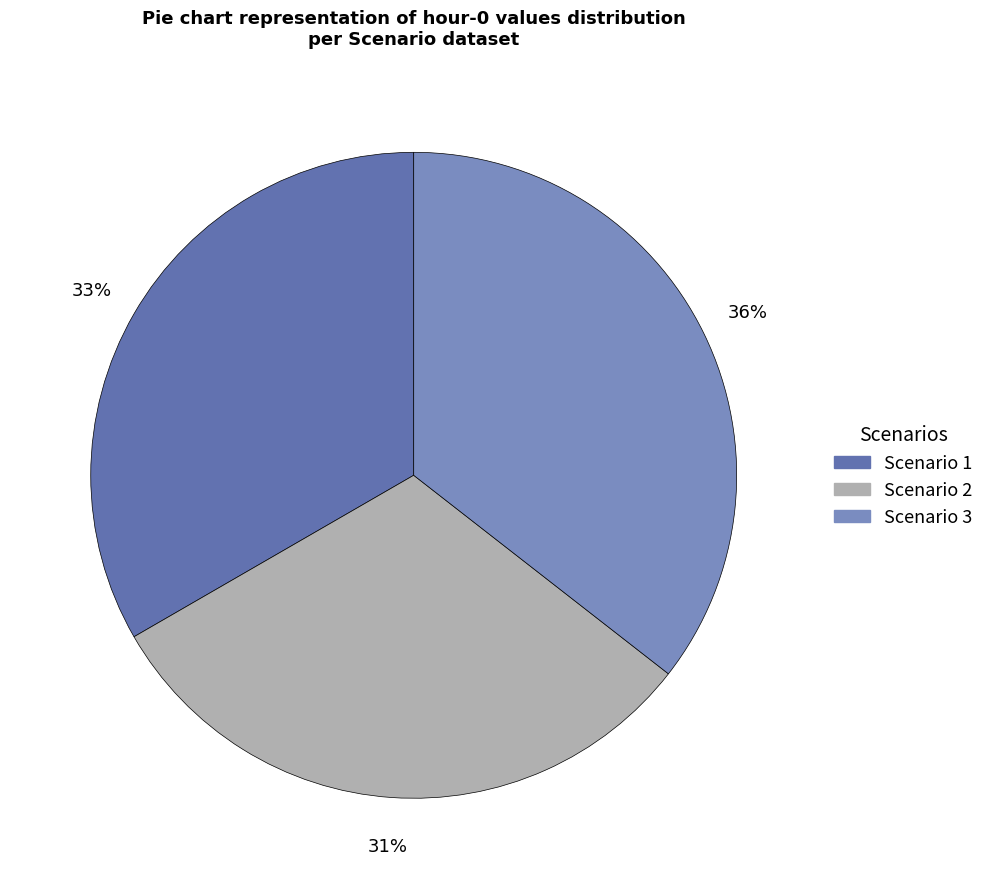

Approximately how many times larger is the value at Scenario 2 compared to Scenario 1?

0.9